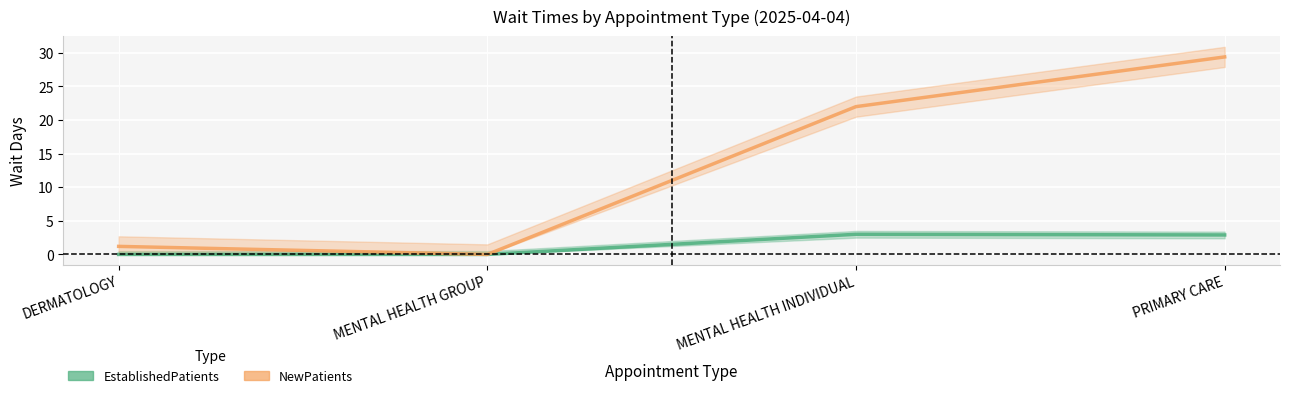

How many data points does each series have?

4